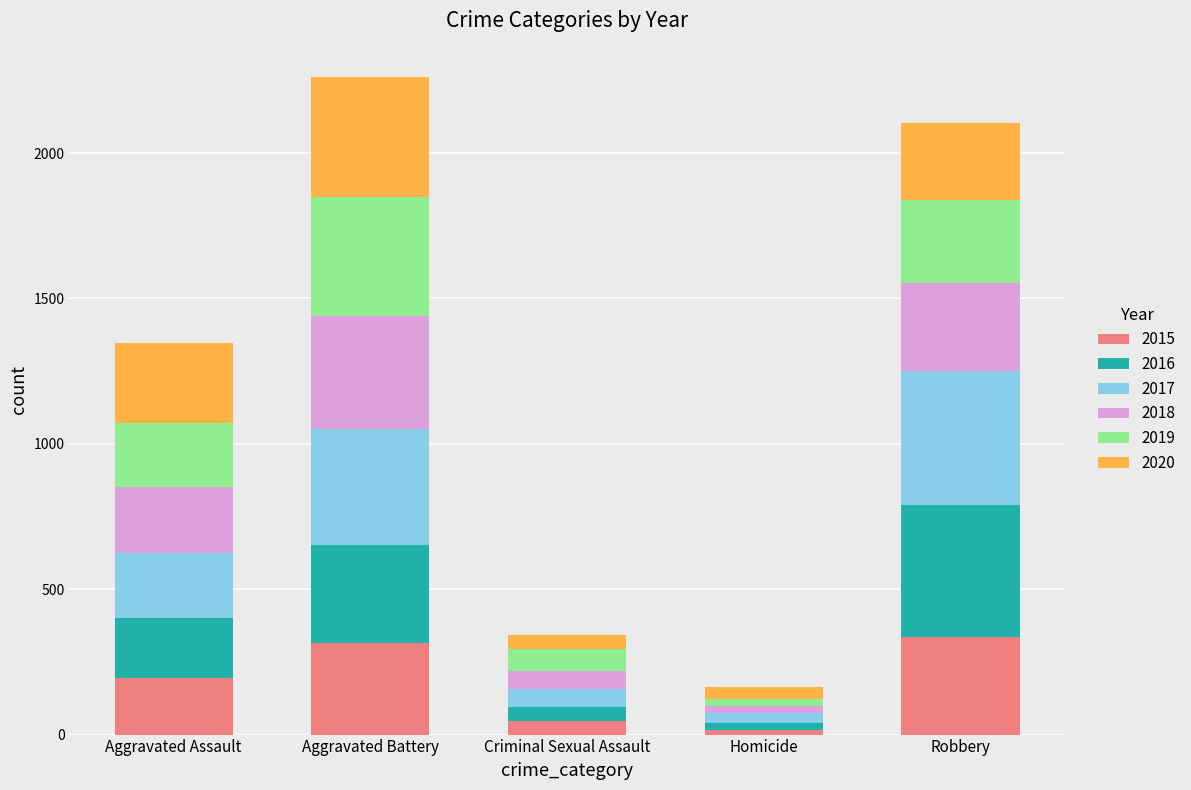

What is the highest value of the 2015 series?

337